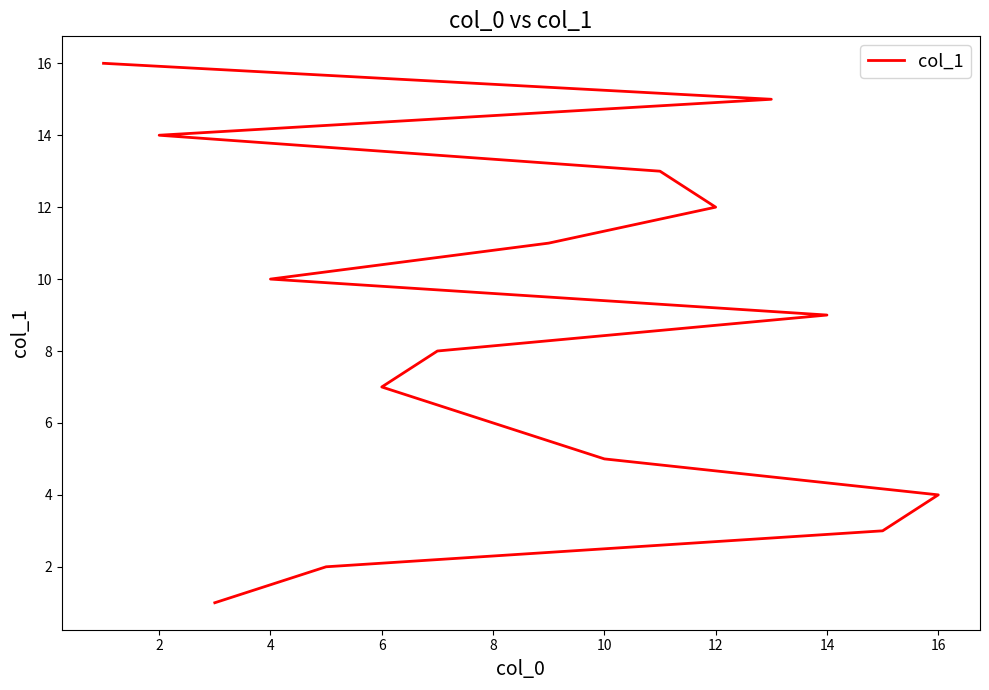

Count the number of categories in the chart.

16